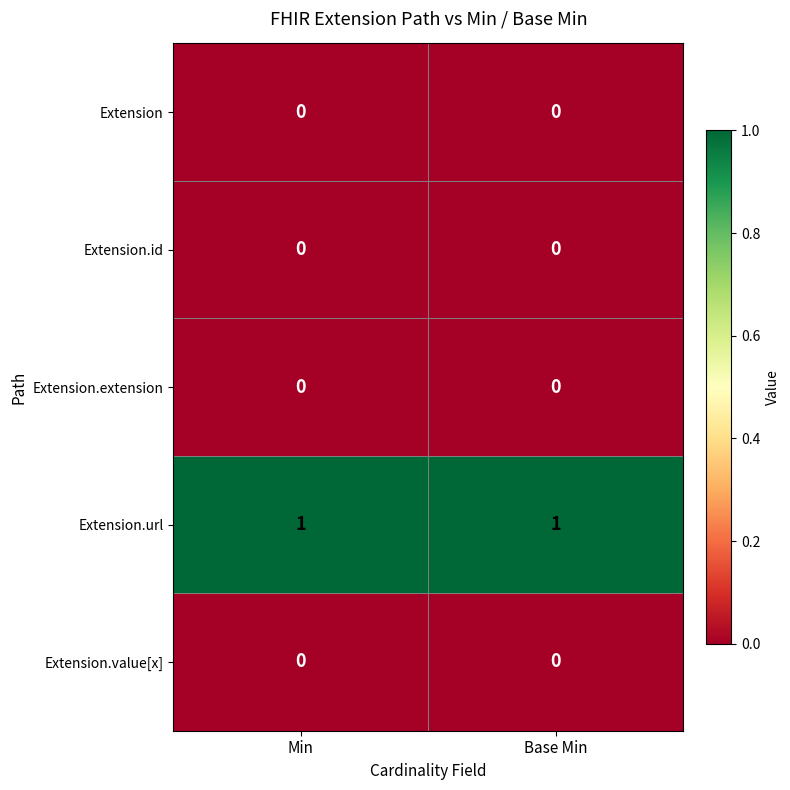

Which series has the largest total across all categories?

Extension.url